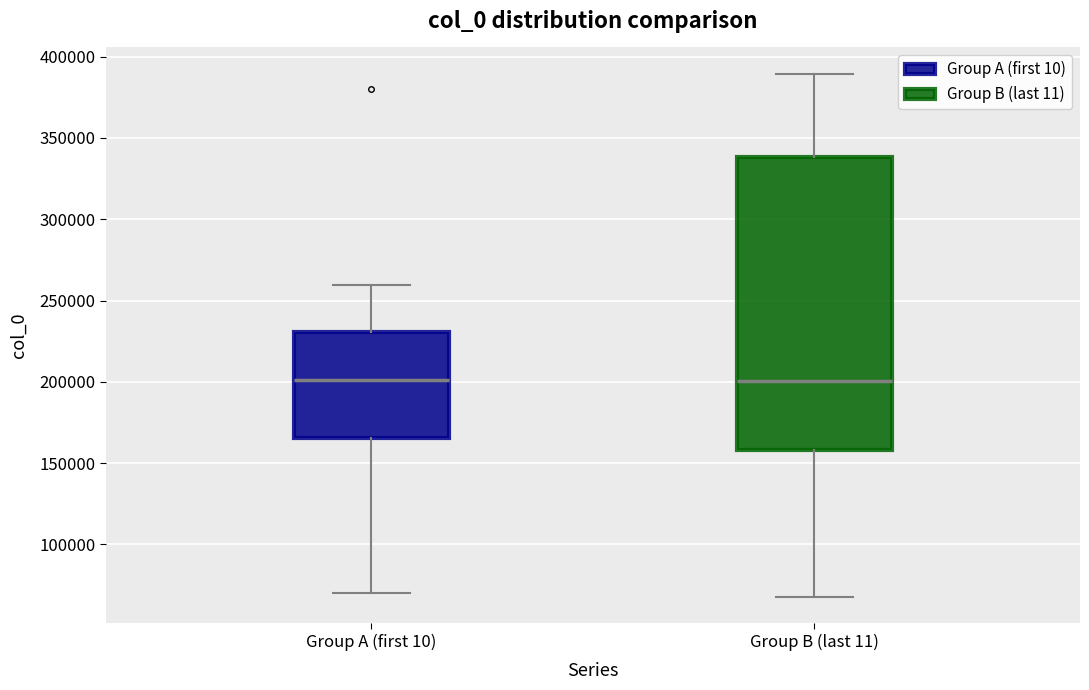

Where does the upper whisker of the box for Group A (first 10) end on the y-axis? The values are not printed on the chart, so give them approximately, as read against the axis.

260000